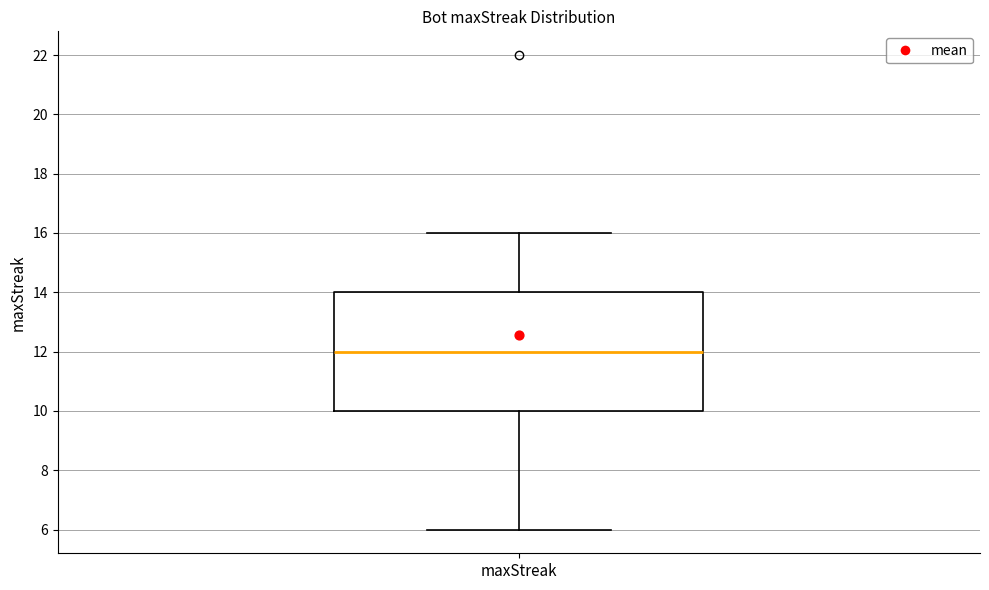

Transcribe this box plot: give where the median line is, the range the box spans, and where the two whiskers end, as read against the y-axis. The values are not printed on the chart, so give them approximately, as read against the axis.

median 12, box 10 to 14, whiskers 6 to 16